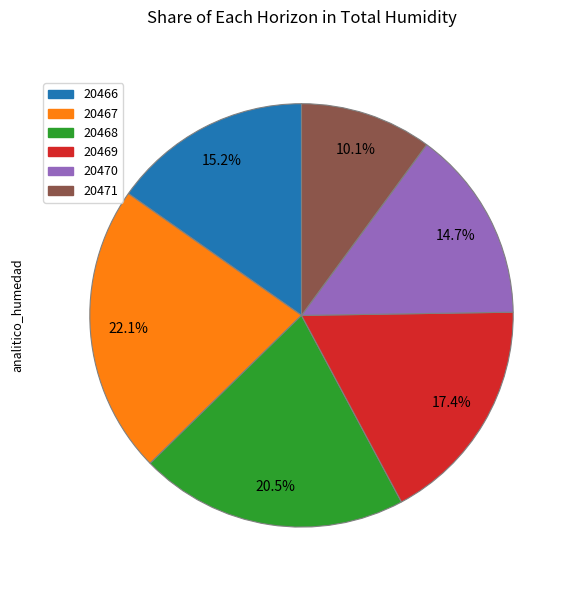

What is the largest slice in the pie chart?

20467